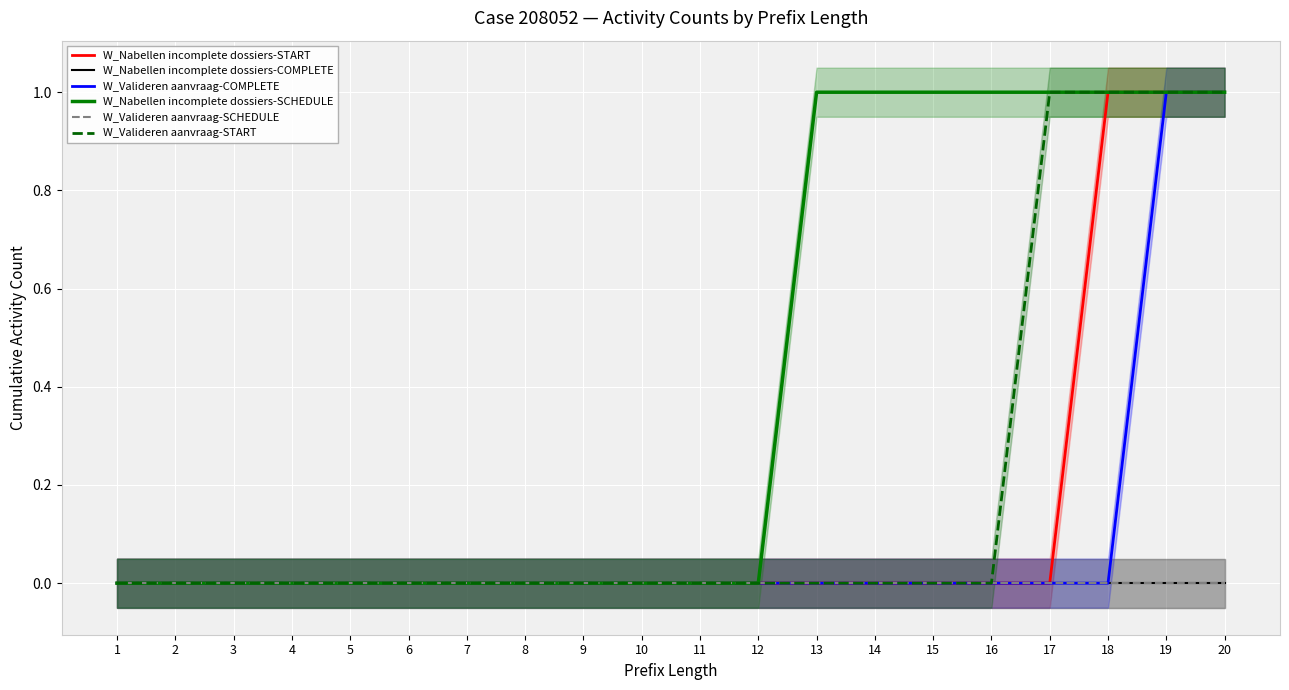

Which series has the largest total across all categories?

W_Nabellen incomplete dossiers-SCHEDULE